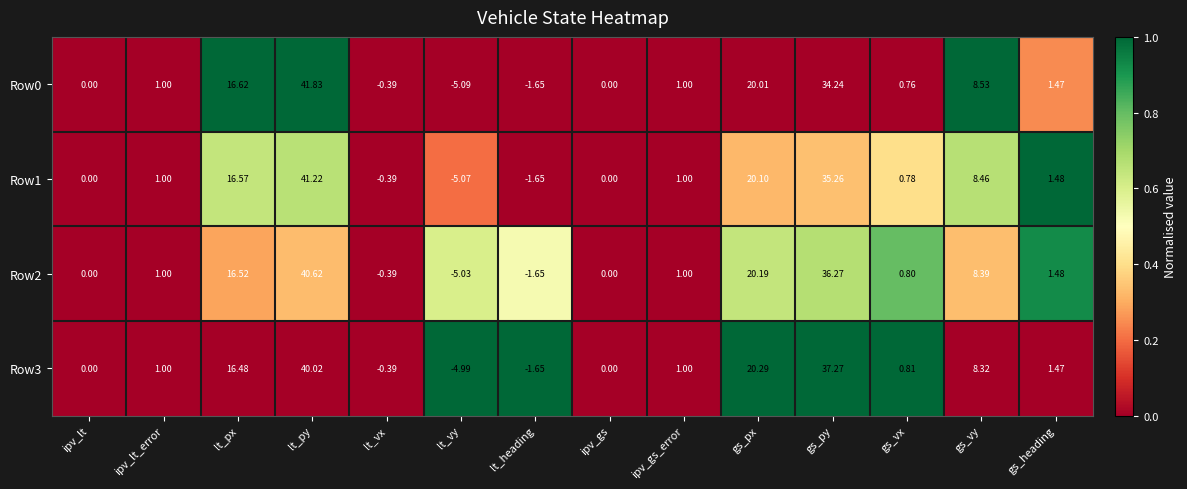

Count the number of data series in this chart.

4